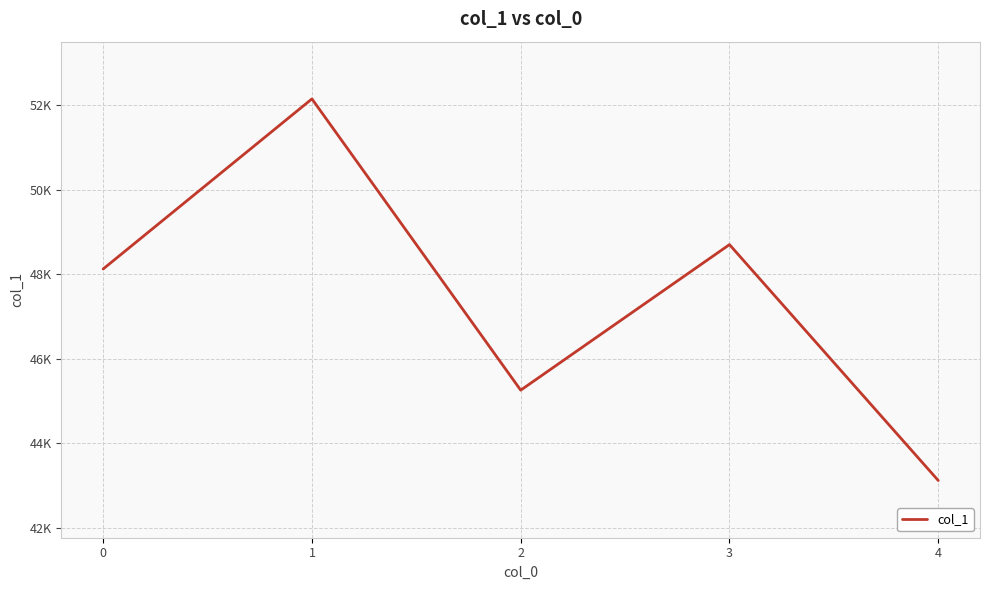

Does the chart display data point markers on the line(s)?

No